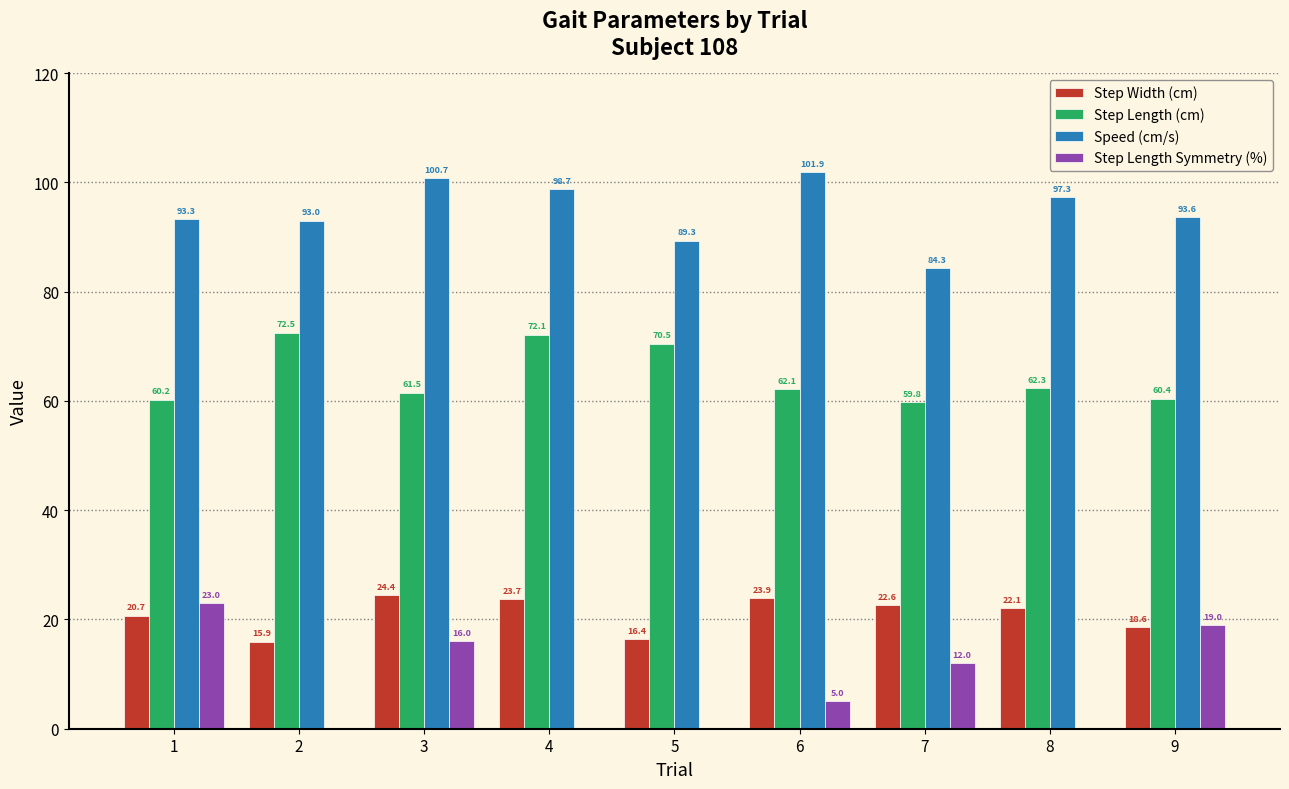

How many values in Step Length Symmetry (%) are above zero?

5